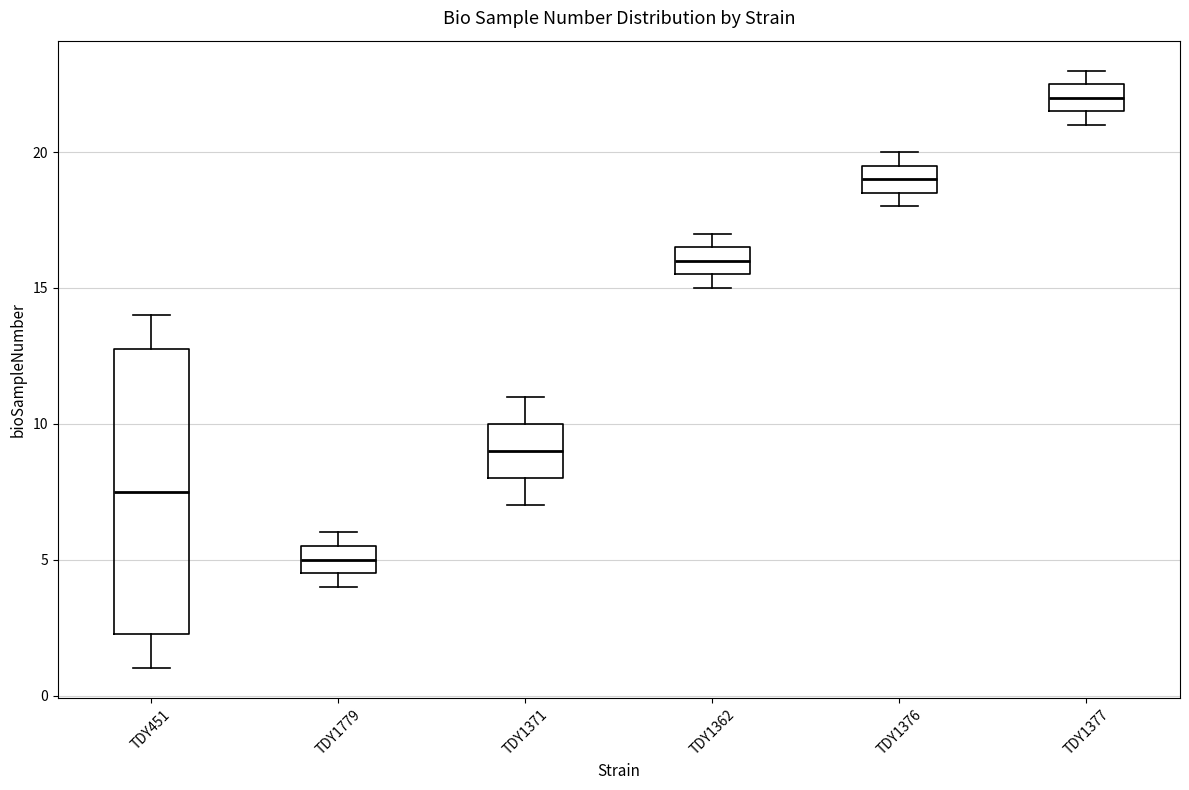

Reading left to right, transcribe this box plot: for each box, give where its median line is, the range the box spans, and where its two whiskers end, as read against the y-axis. The values are not printed on the chart, so give them approximately, as read against the axis.

TDY451: median 7.5, box 2.5 to 13.0, whiskers 1.0 to 14.0
TDY1779: median 5.0, box 4.5 to 5.5, whiskers 4.0 to 6.0
TDY1371: median 9.0, box 8.0 to 10.0, whiskers 7.0 to 11.0
TDY1362: median 16.0, box 15.5 to 16.5, whiskers 15.0 to 17.0
TDY1376: median 19.0, box 18.5 to 19.5, whiskers 18.0 to 20.0
TDY1377: median 22.0, box 21.5 to 22.5, whiskers 21.0 to 23.0